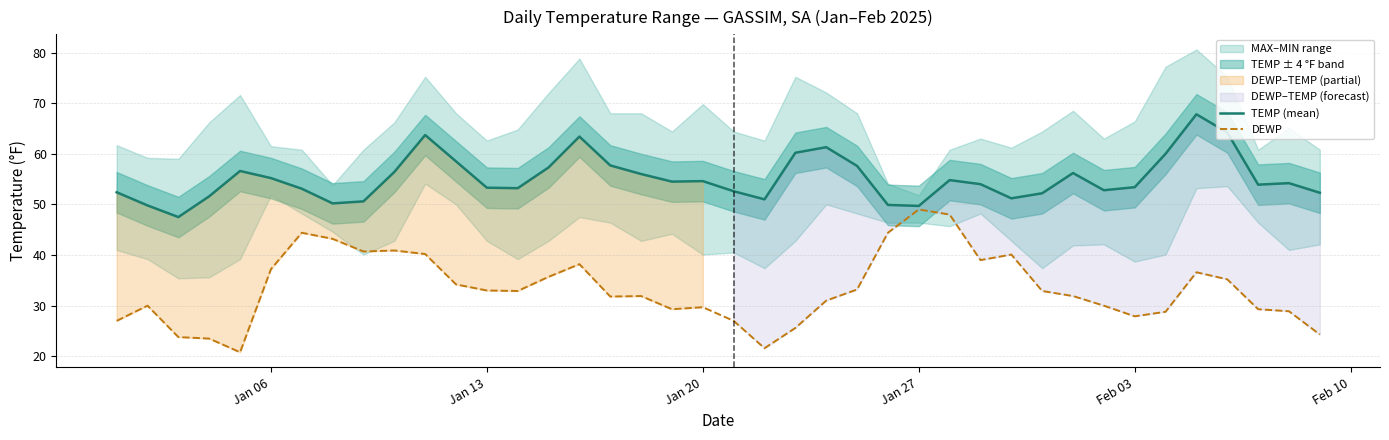

What is the maximum value for TEMP (mean)?

67.8